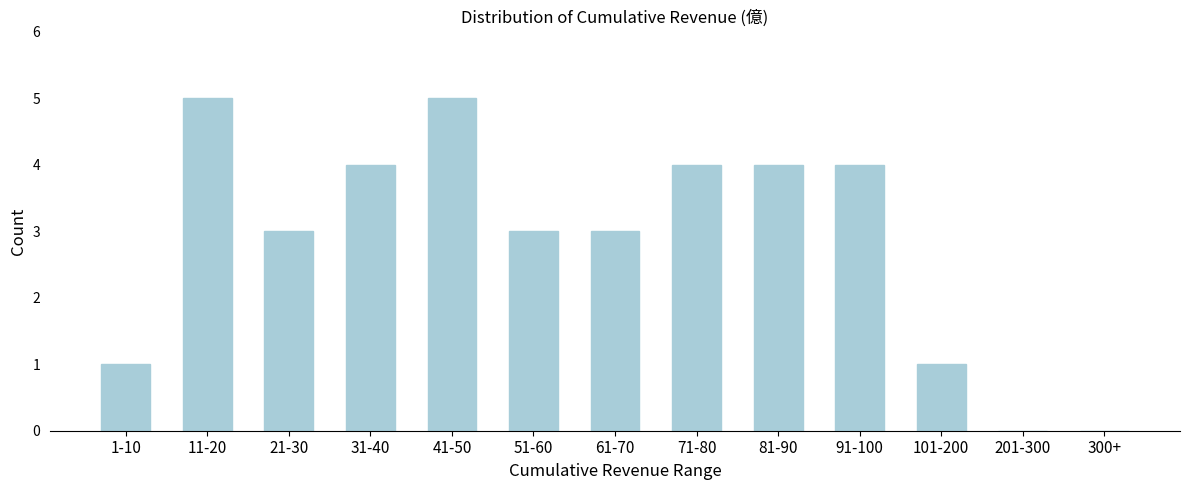

Reading right to left, transcribe all the data shown in this chart.

300+=0	201-300=0	101-200=1	91-100=4	81-90=4	71-80=4	61-70=3	51-60=3	41-50=5	31-40=4	21-30=3	11-20=5	1-10=1